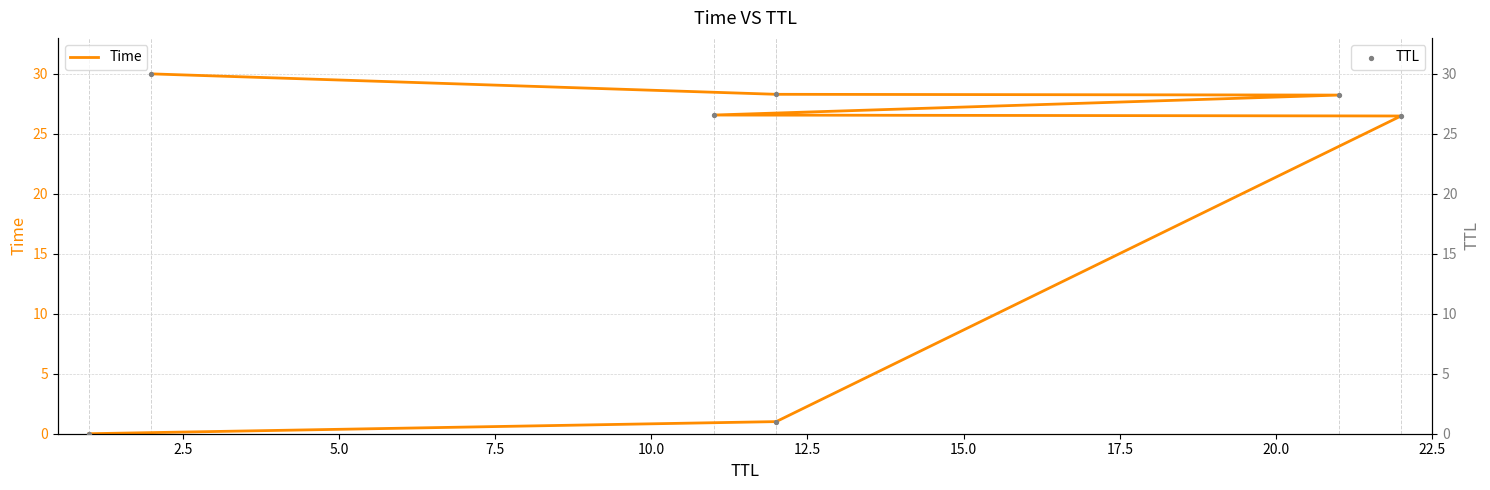

Which series has the widest spread of Y values?

Time